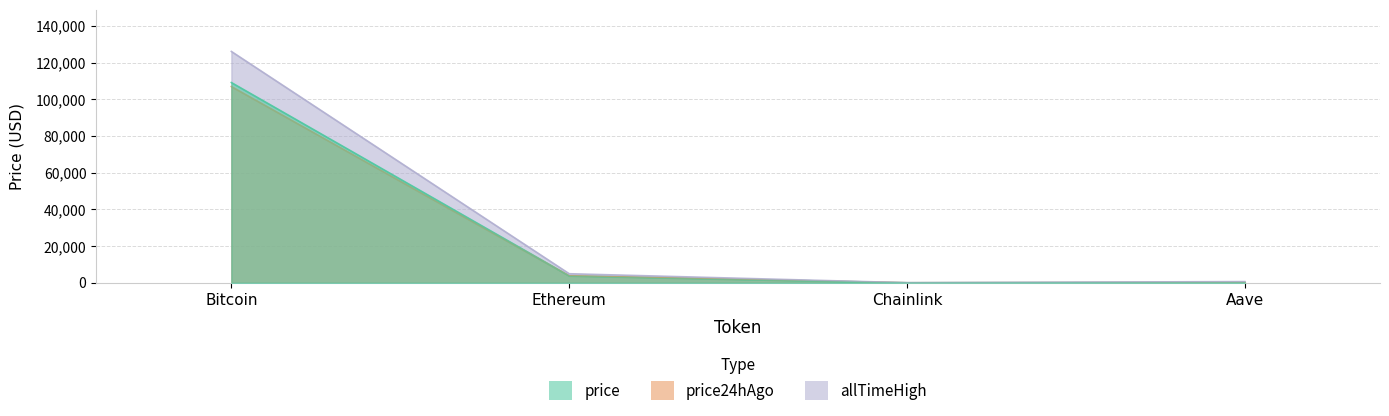

How many distinct data groups are displayed?

3